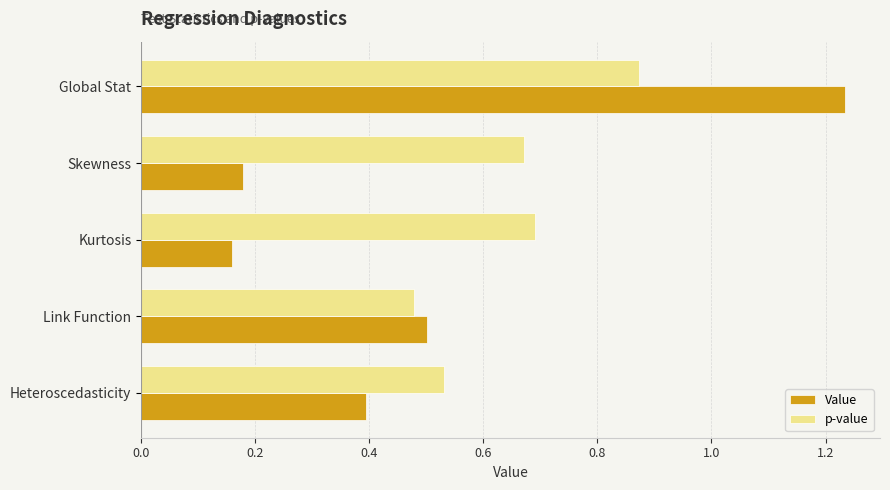

What is the average value of the p-value series?

0.6